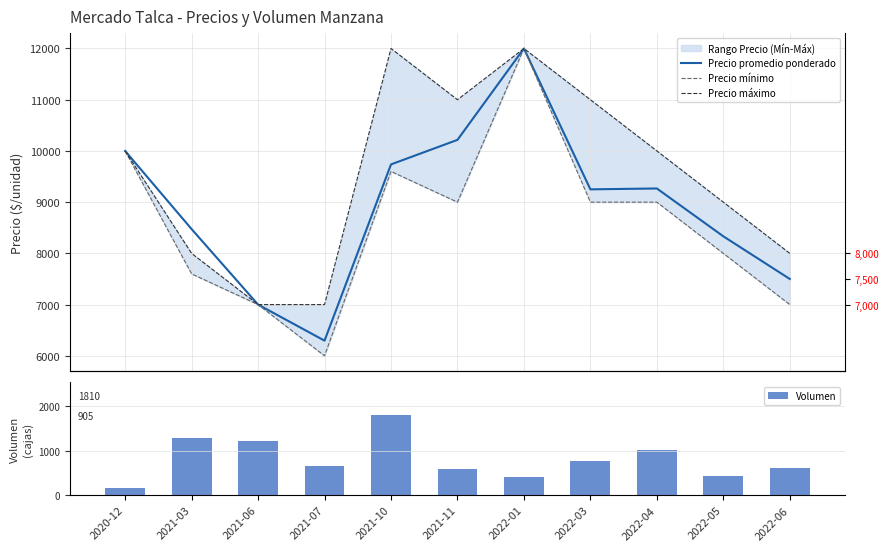

Reading left to right, transcribe all the data shown in this chart.

Precio promedio ponderado: 2020-12=10000	2021-03=8474	2021-06=7000	2021-07=6296	2021-10=9737	2021-11=10216	2022-01=12000	2022-03=9250	2022-04=9267	2022-05=8333	2022-06=7500
Precio mínimo: 2020-12=10000	2021-03=7600	2021-06=7000	2021-07=6000	2021-10=9600	2021-11=9000	2022-01=12000	2022-03=9000	2022-04=9000	2022-05=8000	2022-06=7000
Precio máximo: 2020-12=10000	2021-03=8000	2021-06=7000	2021-07=7000	2021-10=12000	2021-11=11000	2022-01=12000	2022-03=11000	2022-04=10000	2022-05=9000	2022-06=8000
Volumen: 2020-12=150	2021-03=1280	2021-06=1220	2021-07=660	2021-10=1810	2021-11=580	2022-01=410	2022-03=770	2022-04=1020	2022-05=430	2022-06=600